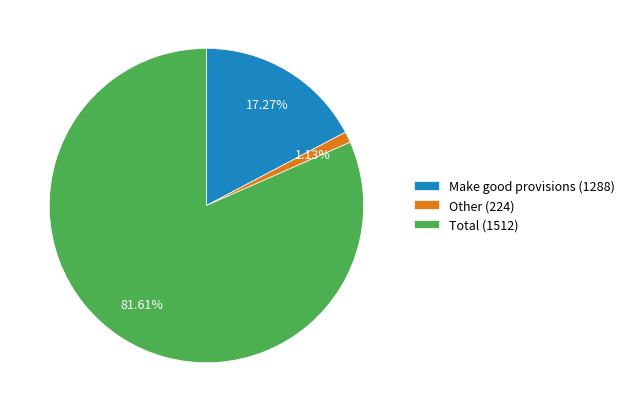

Is there a majority slice in this chart?

Yes